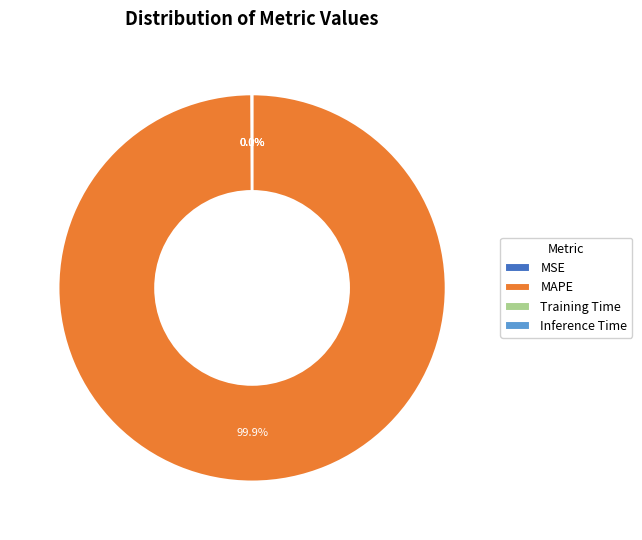

To the nearest percent, what is the difference between the largest and smallest slice percentages?

100%